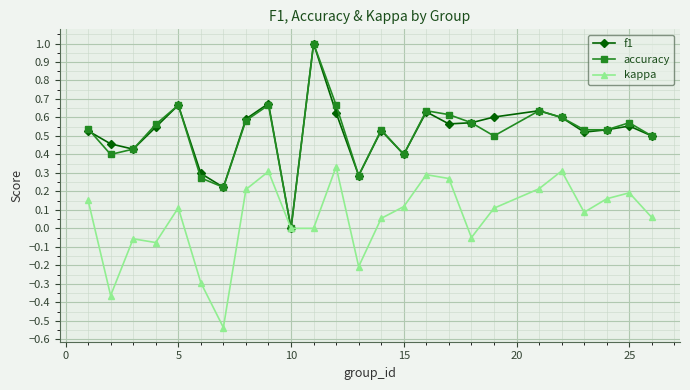

True or false: f1 has more than 1 interior local peaks.

True